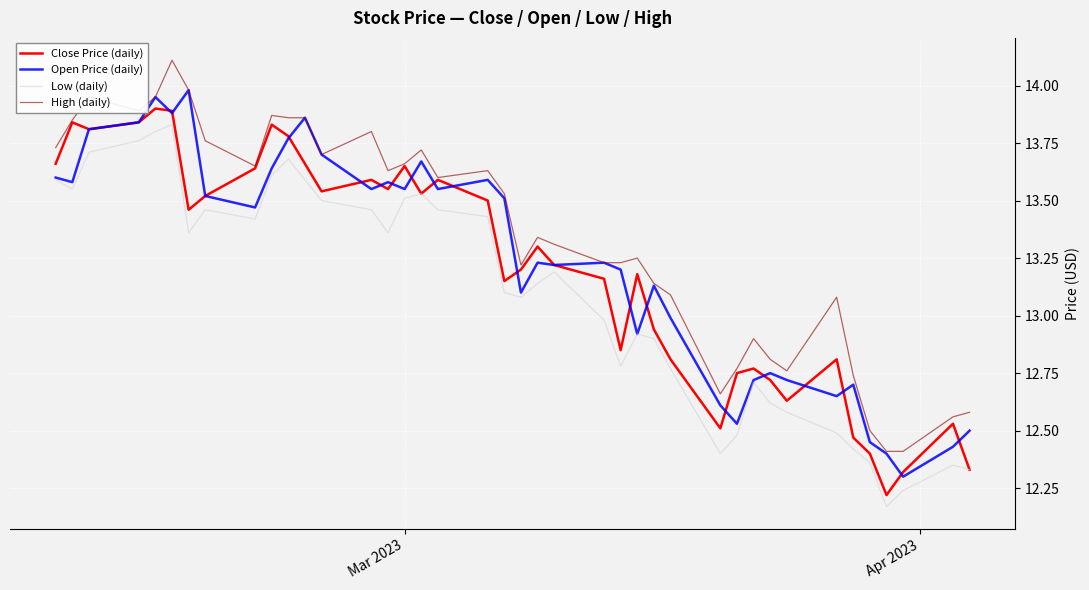

What is the difference between the second highest and minimum values in the Low (daily) series?

1.6